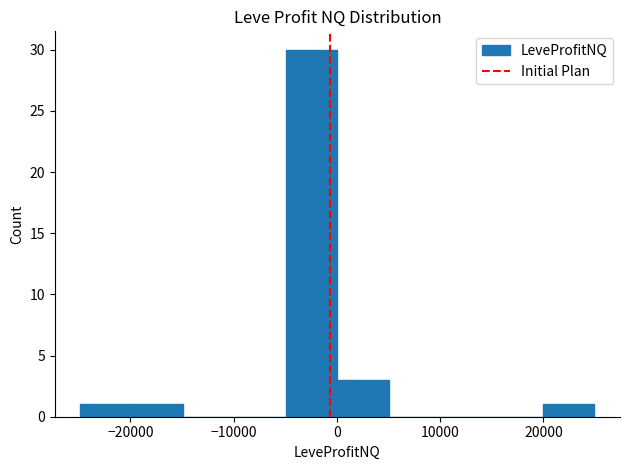

What is the height of the bar covering 20000 to 25000 on the x-axis? Neither the bar edges nor the heights are printed on the chart, so give them approximately, as read against the axes.

1